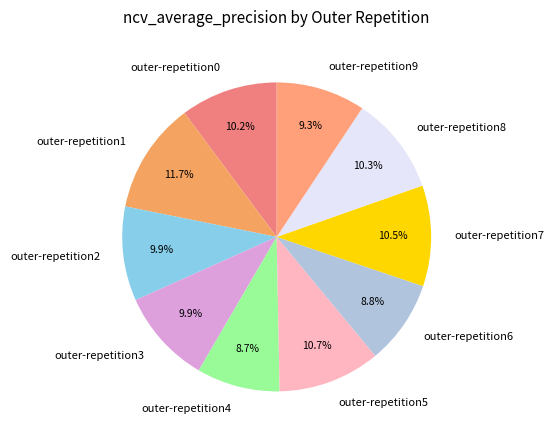

Is it true that outer-repetition2 is 10% of the pie?

True